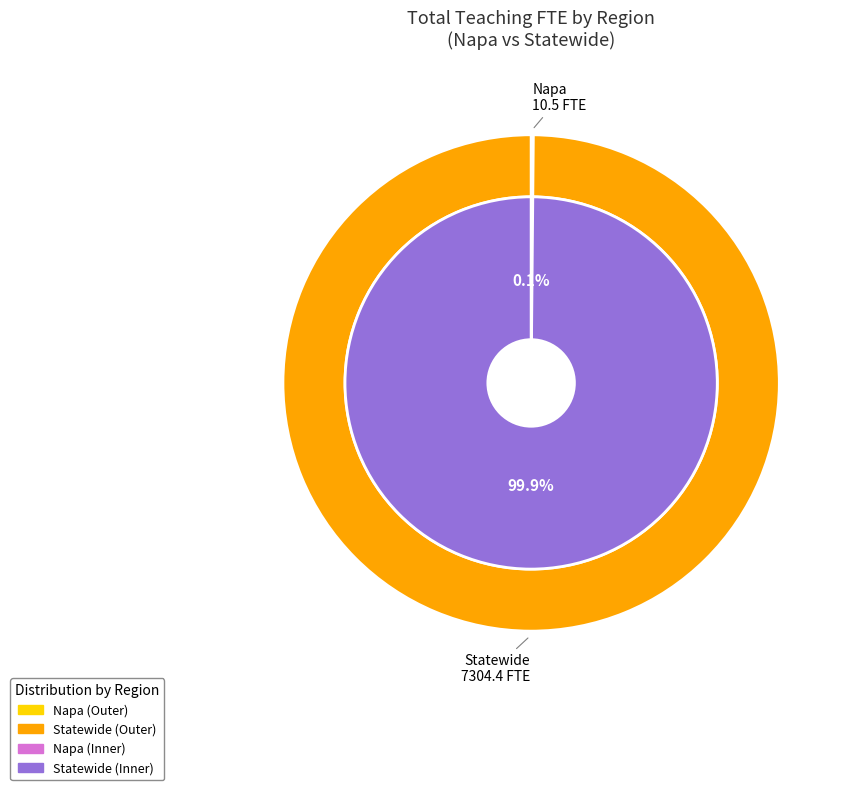

To the nearest percent, what is the difference between the largest and smallest slice percentages?

100%